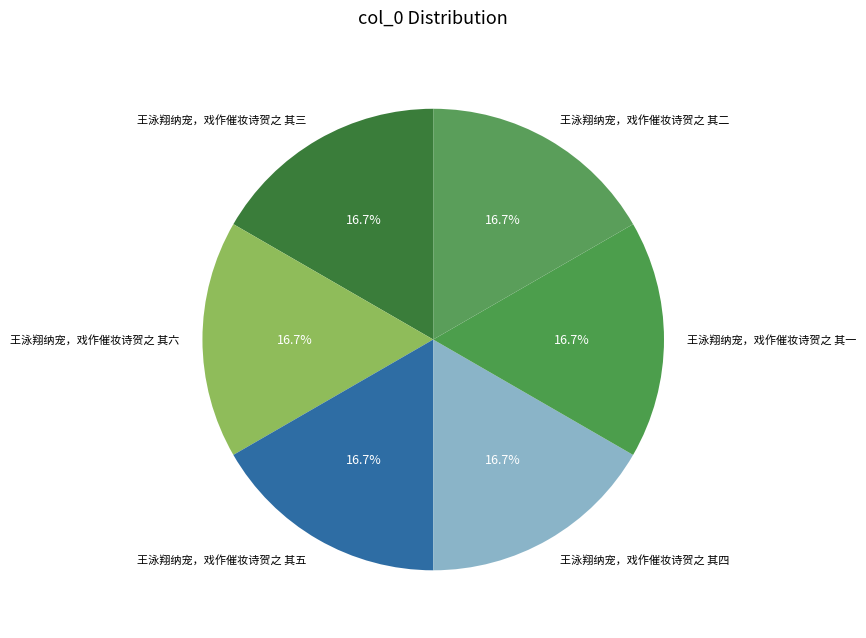

To the nearest percent, what is the average slice percentage?

17%